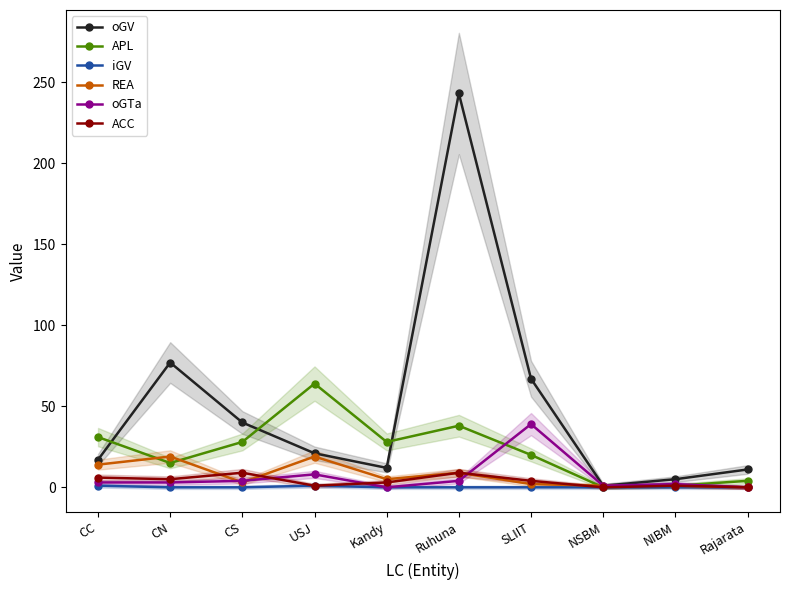

Reading left to right, what are all the values shown in this chart?

oGV: 17	77	40	21	12	243	67	1	5	11
APL: 31	15	28	64	28	38	20	0	1	4
iGV: 1	0	0	1	0	0	0	0	0	0
REA: 14	19	3	19	5	9	2	1	1	0
oGTa: 3	3	4	8	0	4	39	1	2	0
ACC: 6	5	9	1	3	9	4	0	1	0